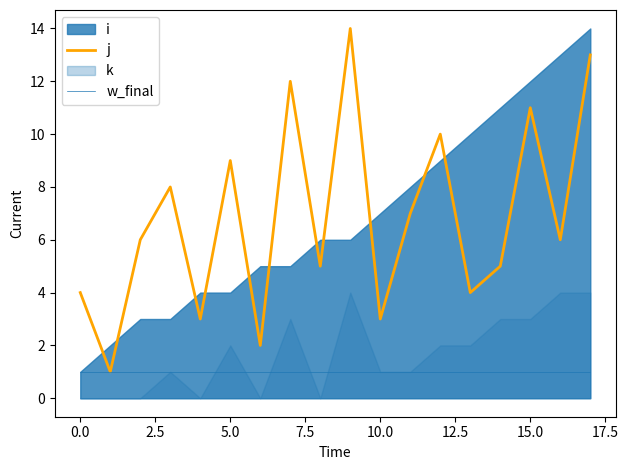

Is the value of j at 17 greater than the value of w_final at 11?

Yes